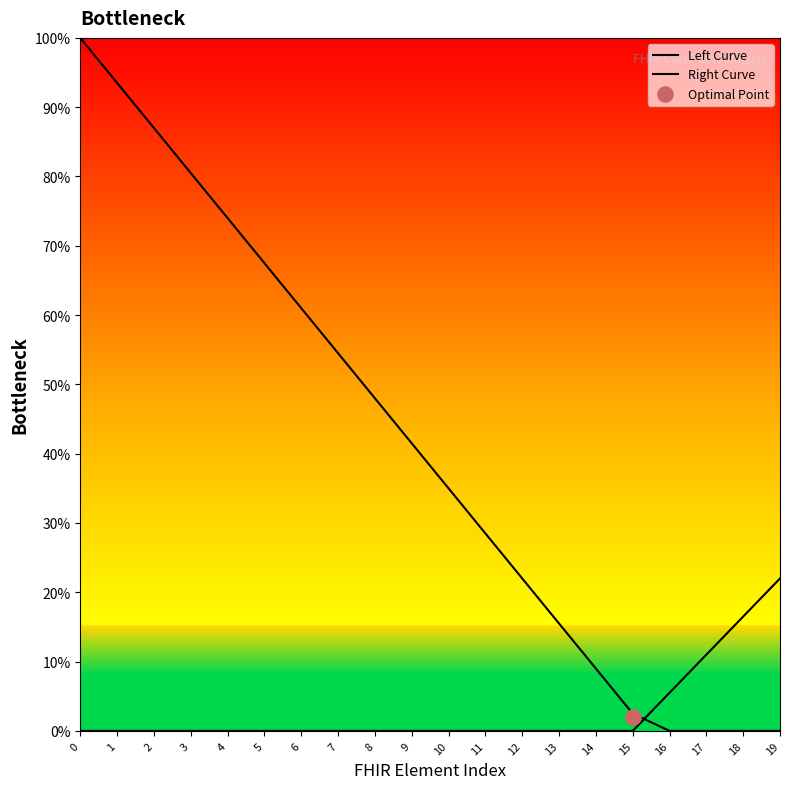

Which series reaches the maximum Y coordinate?

Left Curve